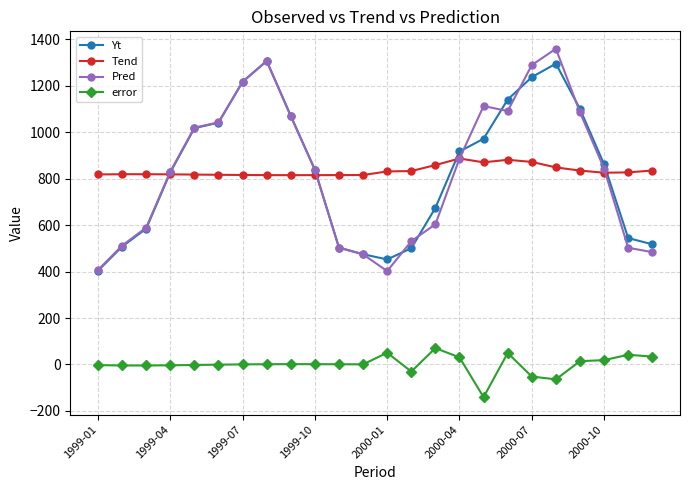

What is the highest value of the Tend series?

886.6